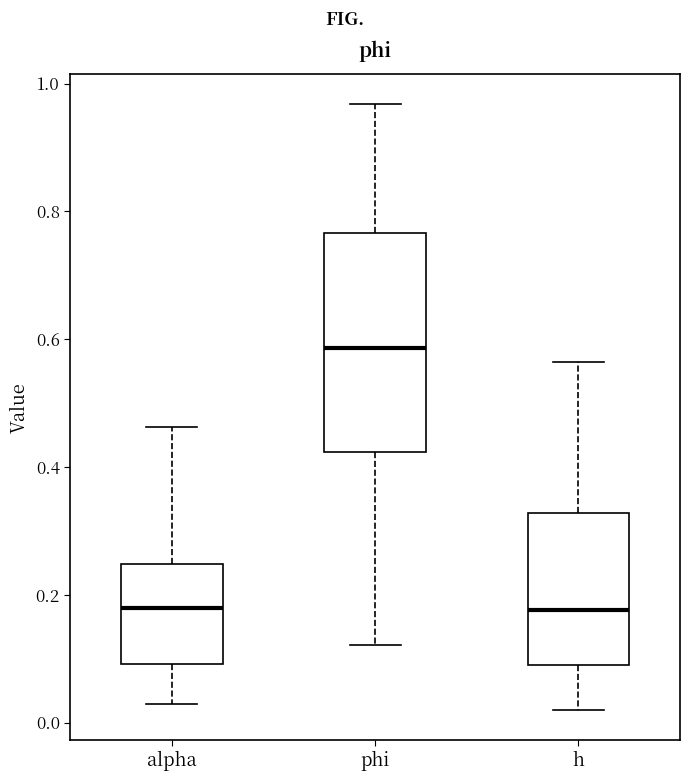

Which box is the tallest, from its lower edge to its upper edge?

phi